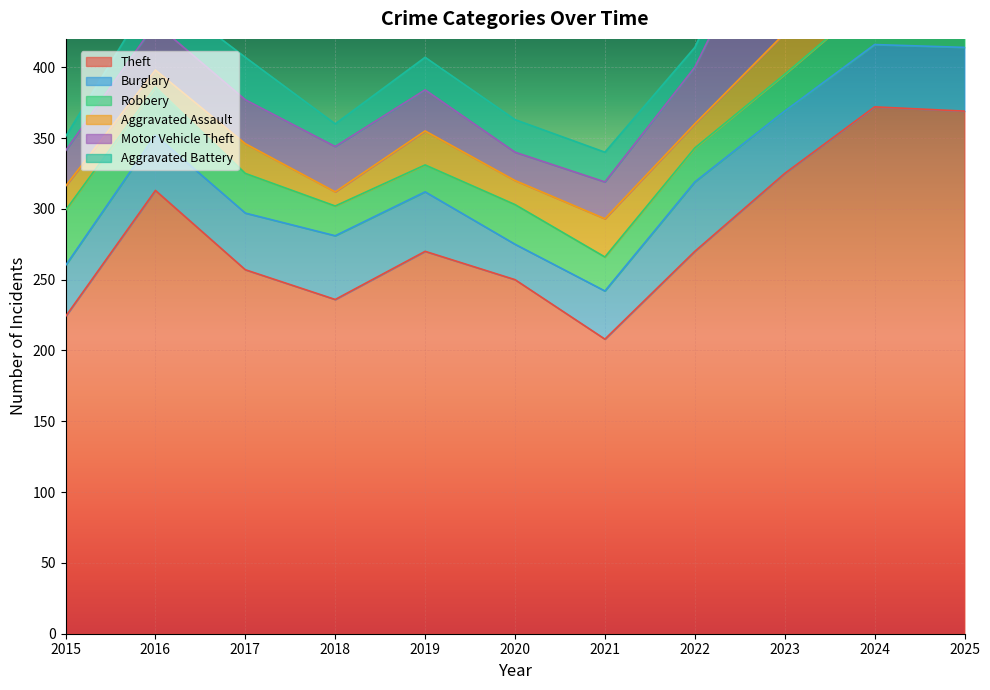

True or false: Burglary and Robbery cross at least once.

True